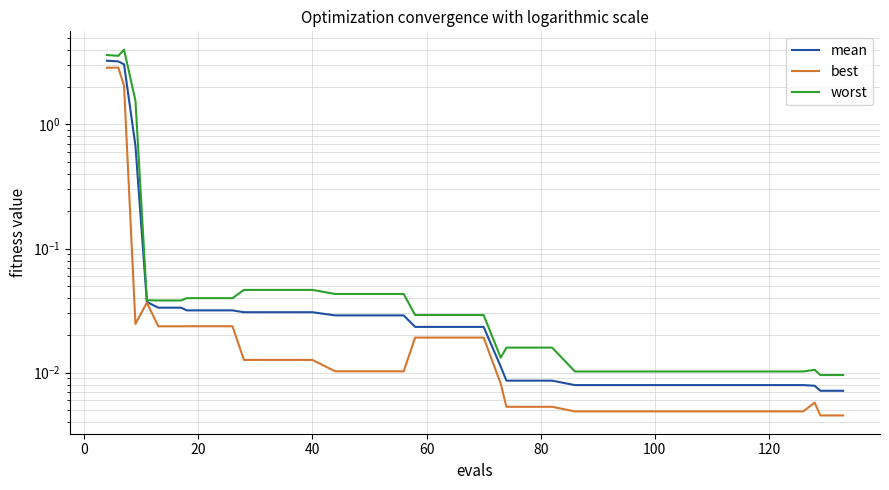

Which series has the largest total across all categories?

worst